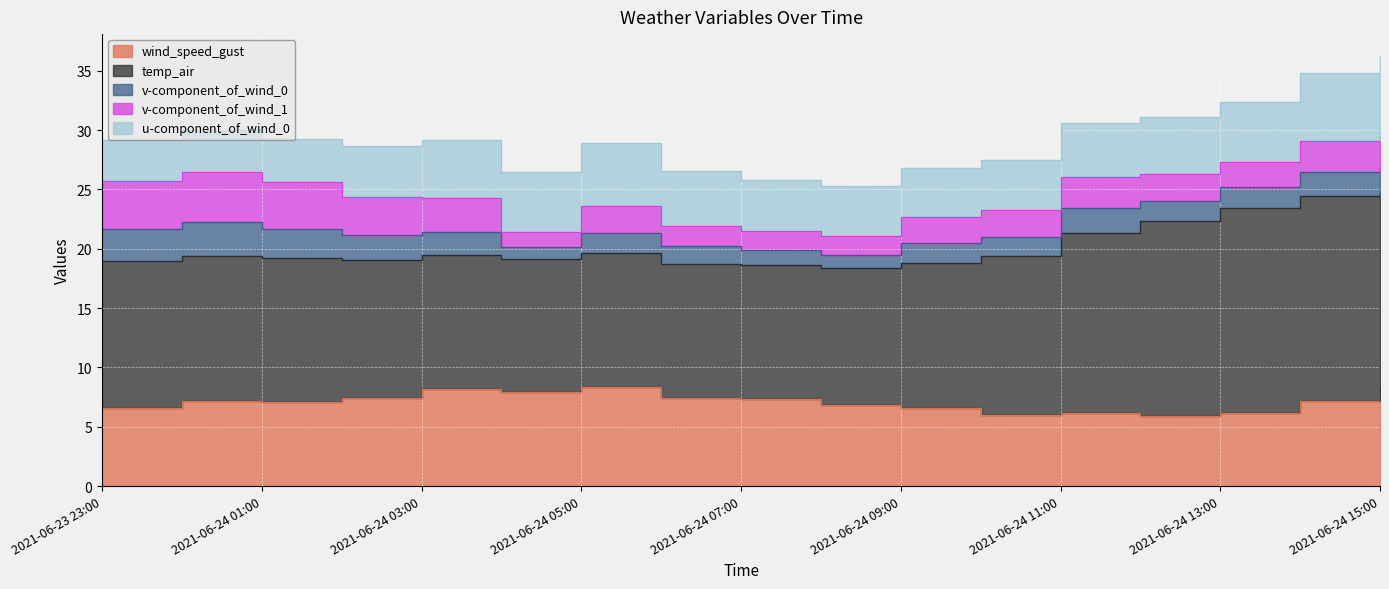

Rank the series by their maximum value, from highest to lowest.

temp_air, wind_speed_gust, u-component_of_wind_0, v-component_of_wind_1, v-component_of_wind_0